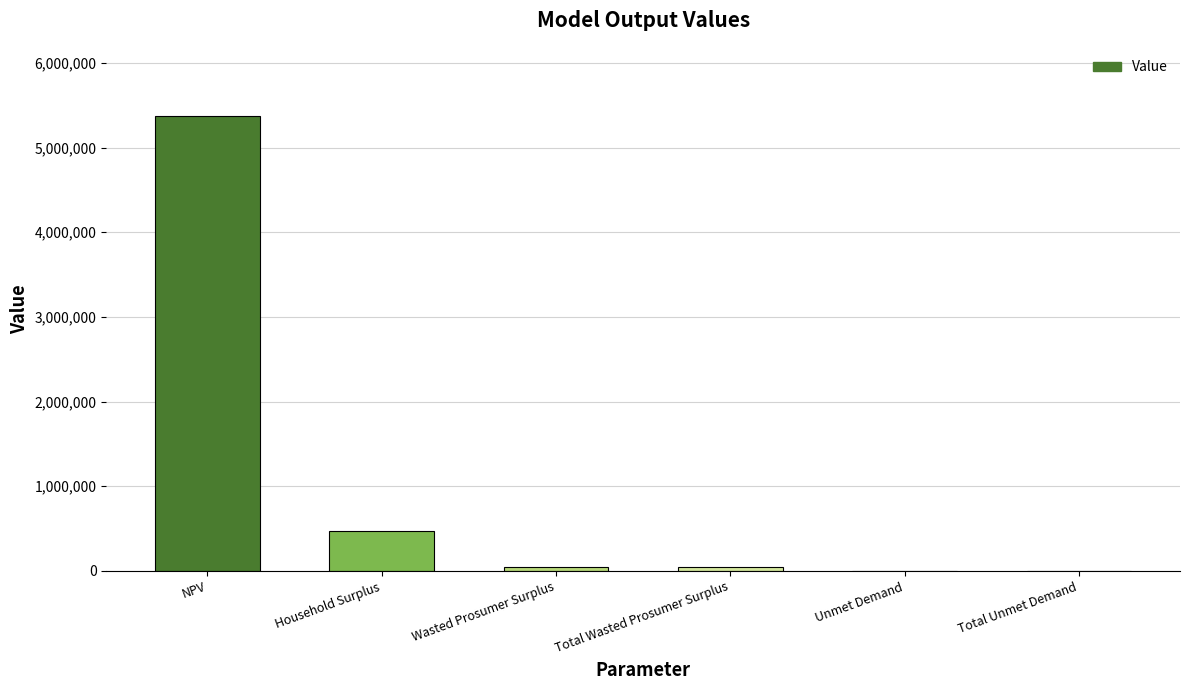

What is the average value?

990743.9